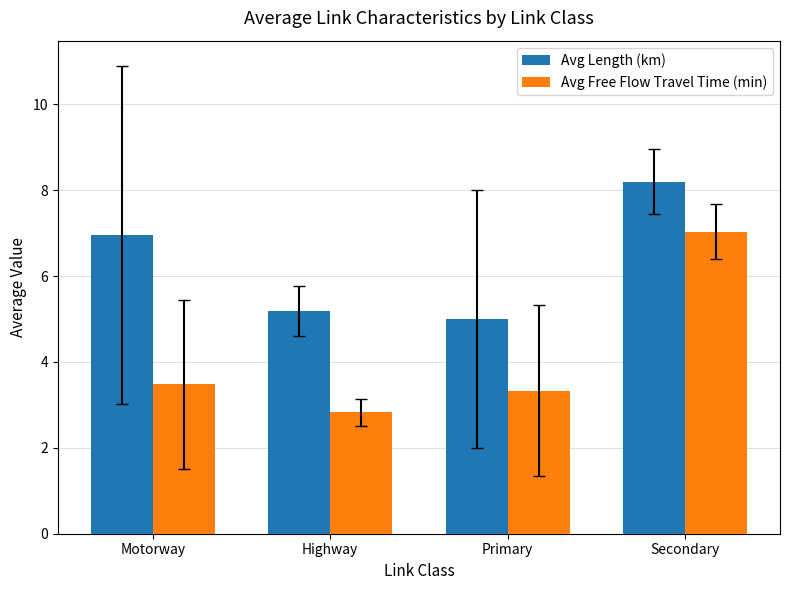

Is it true that Avg Free Flow Travel Time (min) equals 2.8 at Highway?

True